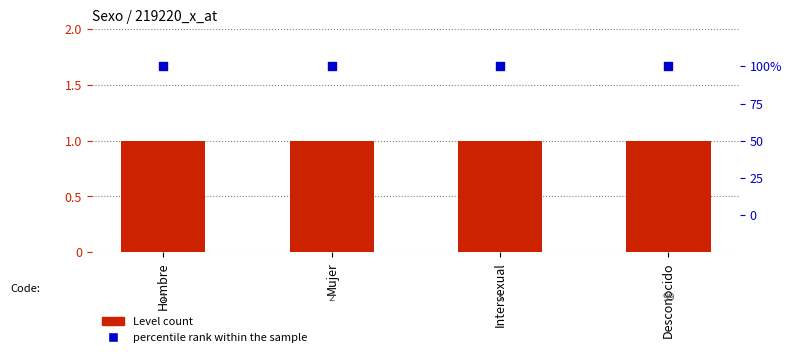

Which series has the widest spread of Y values?

Level count